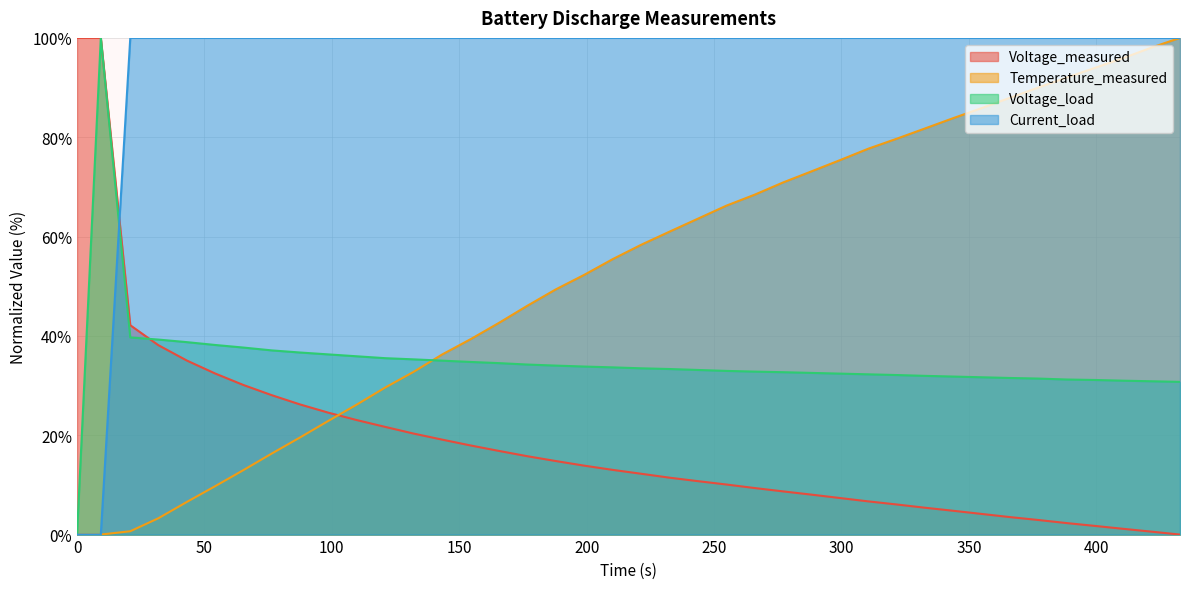

True or false: Voltage_measured and Temperature_measured cross at least once.

True